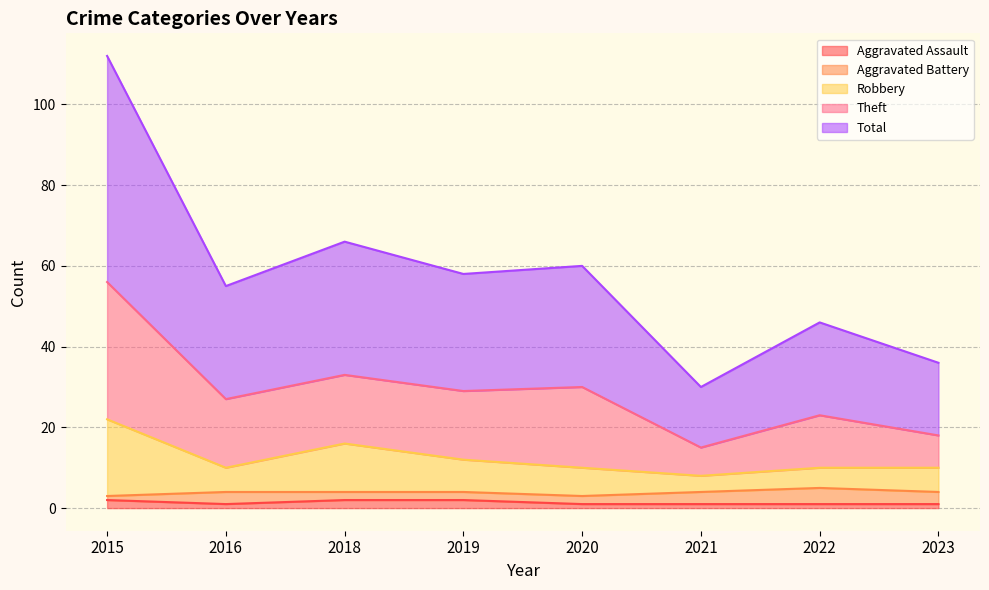

What are all the series names shown in the legend?

Aggravated Assault, Aggravated Battery, Robbery, Theft, Total